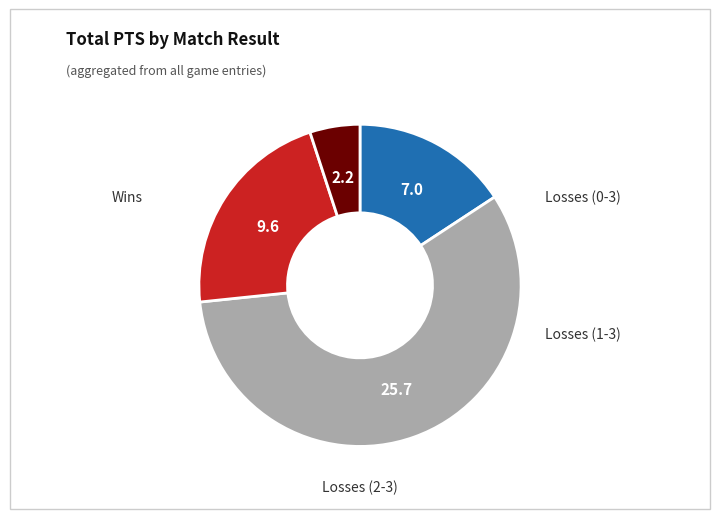

Does any single category account for the majority?

Yes